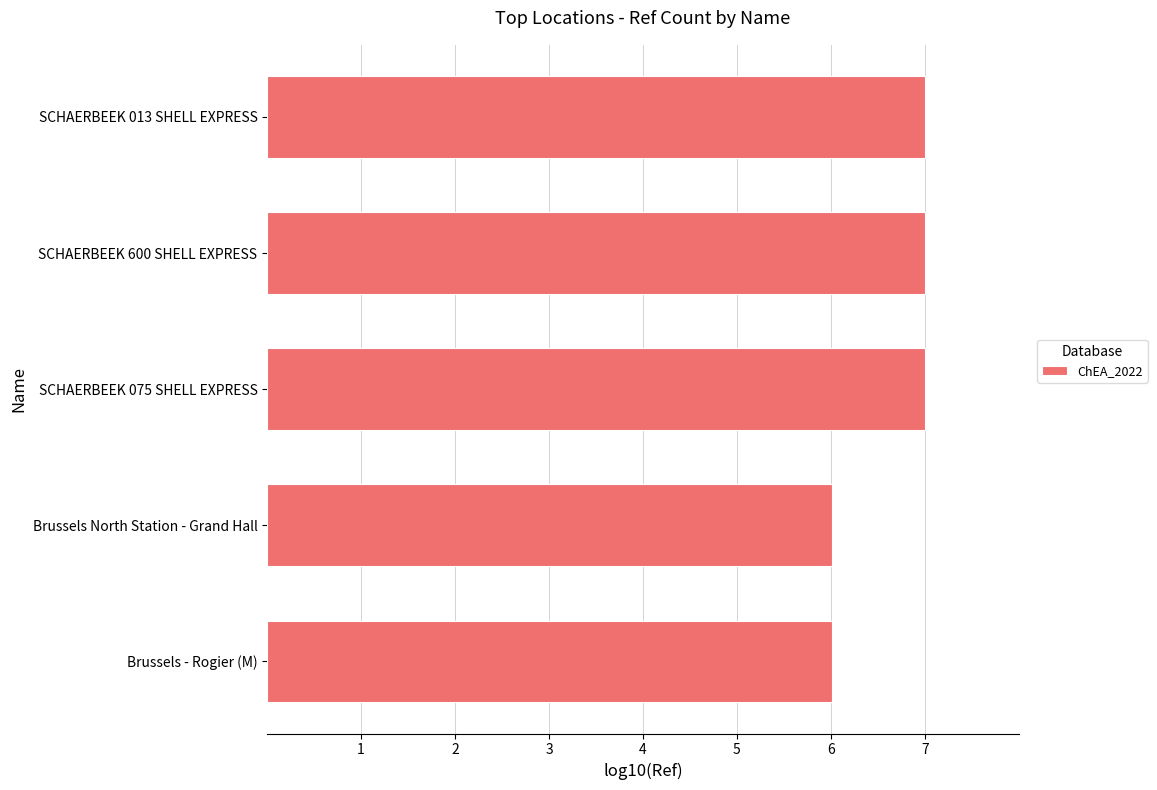

Are the bars horizontal?

Yes